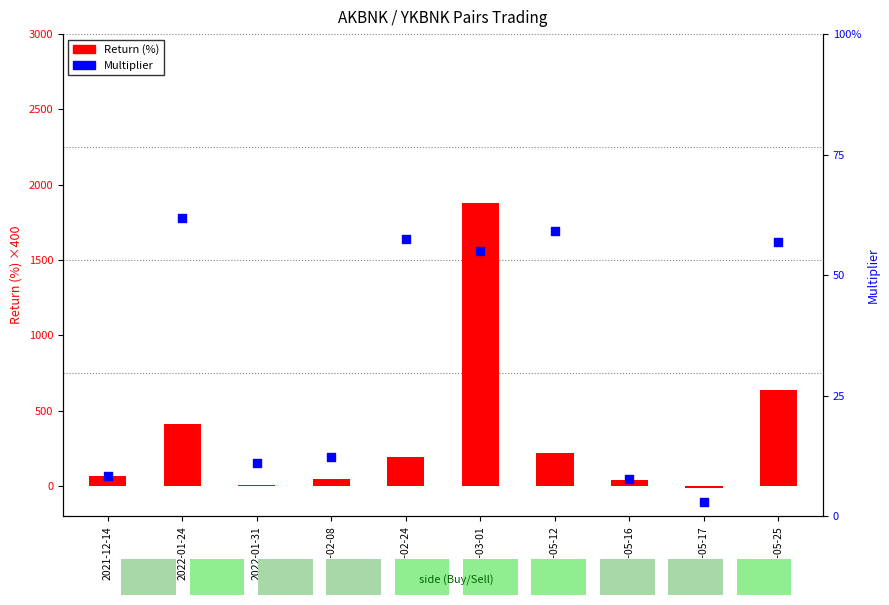

At which category is the sum across all series the highest?

2022-03-01